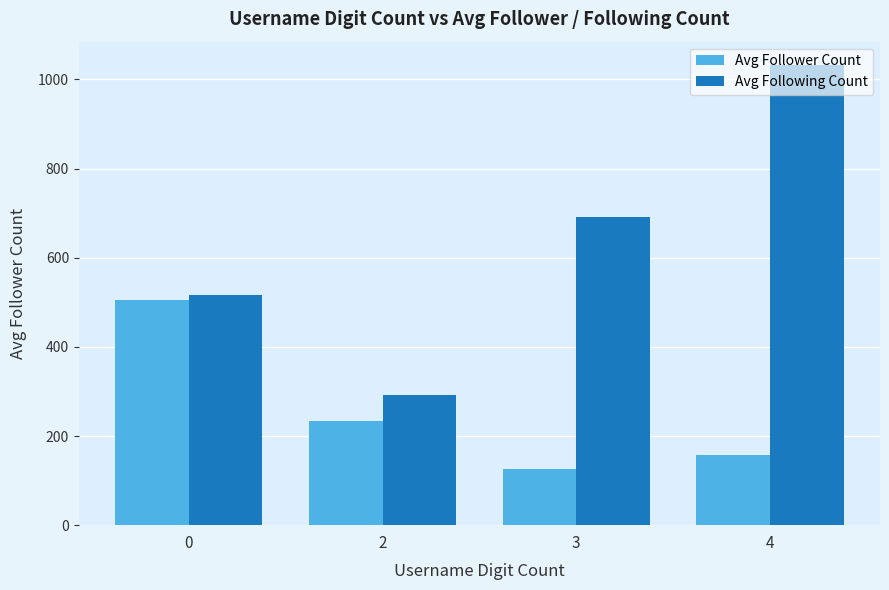

Reading left to right, list all the values displayed in this chart.

Avg Follower Count: 505.6	232.8	125.0	157.0
Avg Following Count: 516.9	291.6	691.0	1033.0